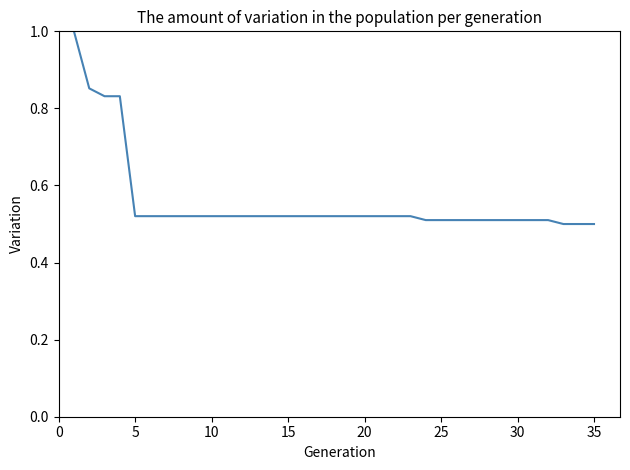

What is the maximum value shown in the chart?

1.0